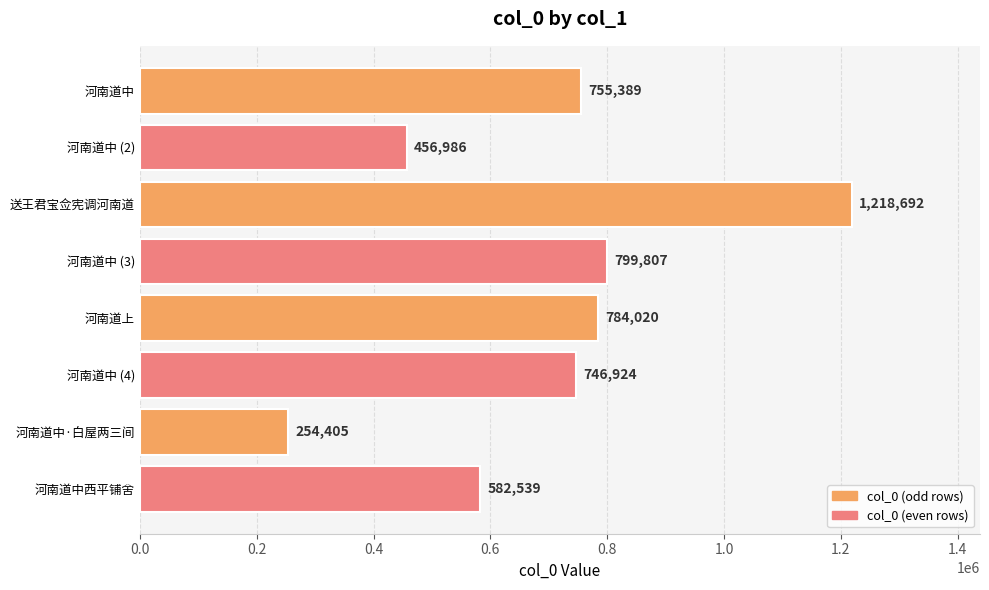

What is the difference between the second highest and second lowest values?

342821